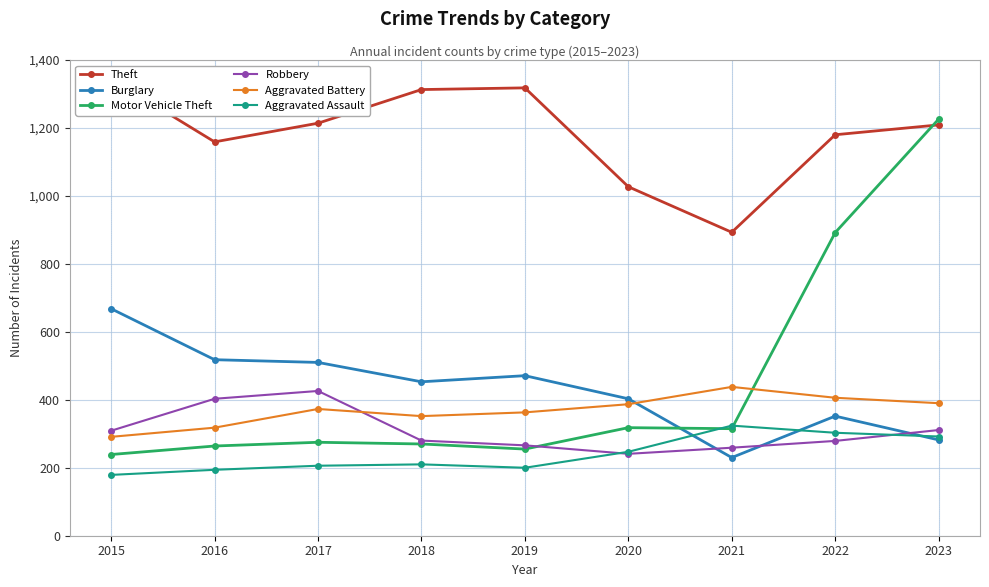

Reading left to right, list all the values displayed in this chart.

Theft: 2015=1345	2016=1159	2017=1214	2018=1313	2019=1318	2020=1027	2021=893	2022=1180	2023=1209
Burglary: 2015=668	2016=518	2017=510	2018=453	2019=471	2020=403	2021=230	2022=352	2023=282
Motor Vehicle Theft: 2015=239	2016=264	2017=275	2018=270	2019=255	2020=318	2021=315	2022=892	2023=1226
Robbery: 2015=309	2016=403	2017=426	2018=280	2019=266	2020=241	2021=259	2022=279	2023=311
Aggravated Battery: 2015=291	2016=318	2017=373	2018=352	2019=363	2020=387	2021=438	2022=406	2023=390
Aggravated Assault: 2015=179	2016=194	2017=206	2018=210	2019=200	2020=247	2021=324	2022=303	2023=292